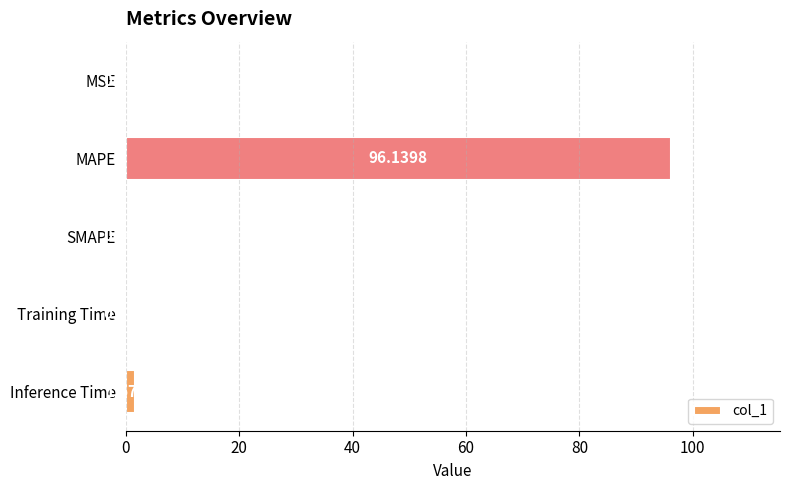

What is the sum of all values?

98.2